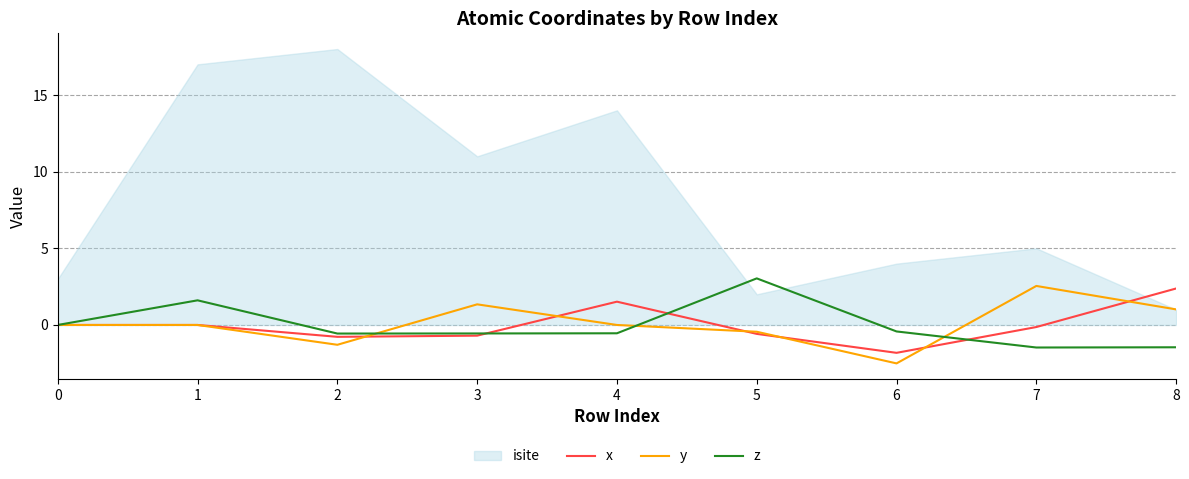

The value of z at 4 is -0.5. True or false?

True